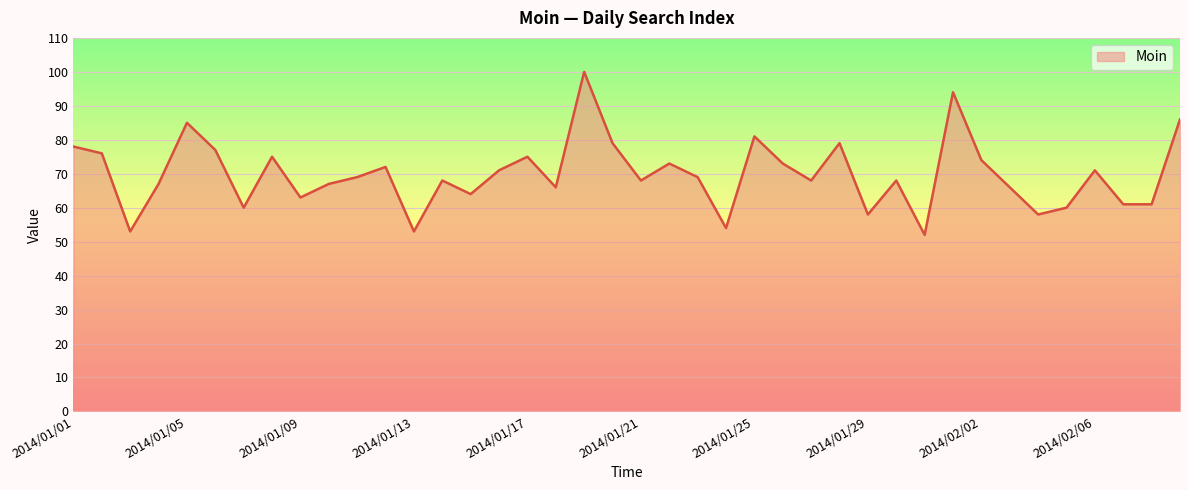

What is the greatest value displayed?

100